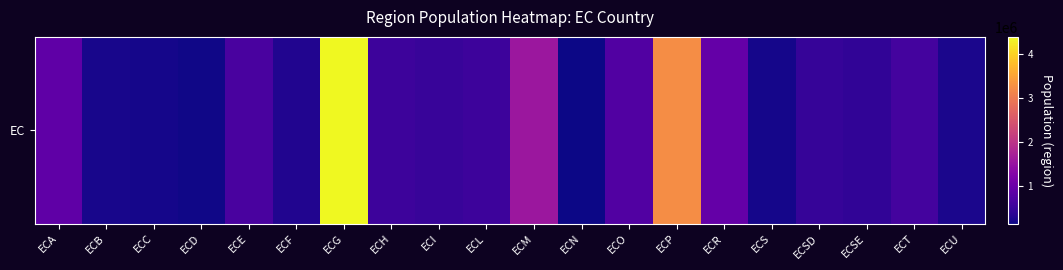

What is the sum of the values at ECT and ECU?

821103